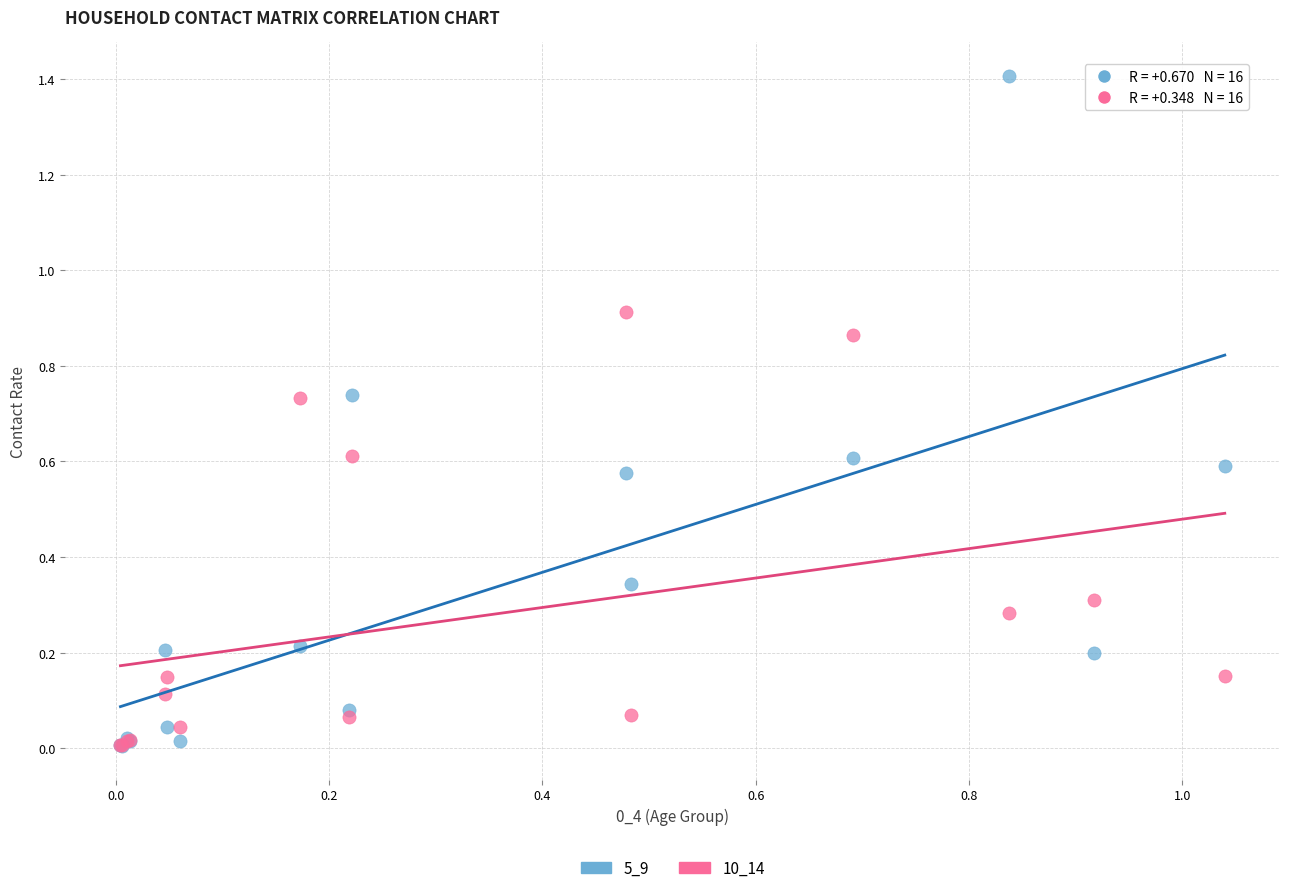

What are all the series names shown in the legend?

5_9, 10_14